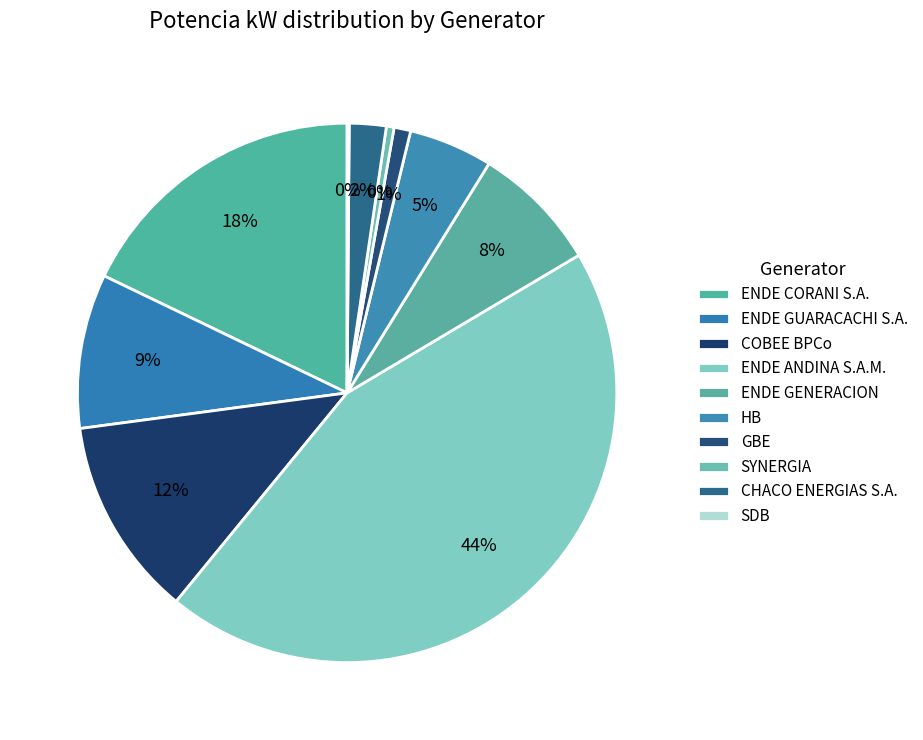

How many segments does this pie chart have?

10